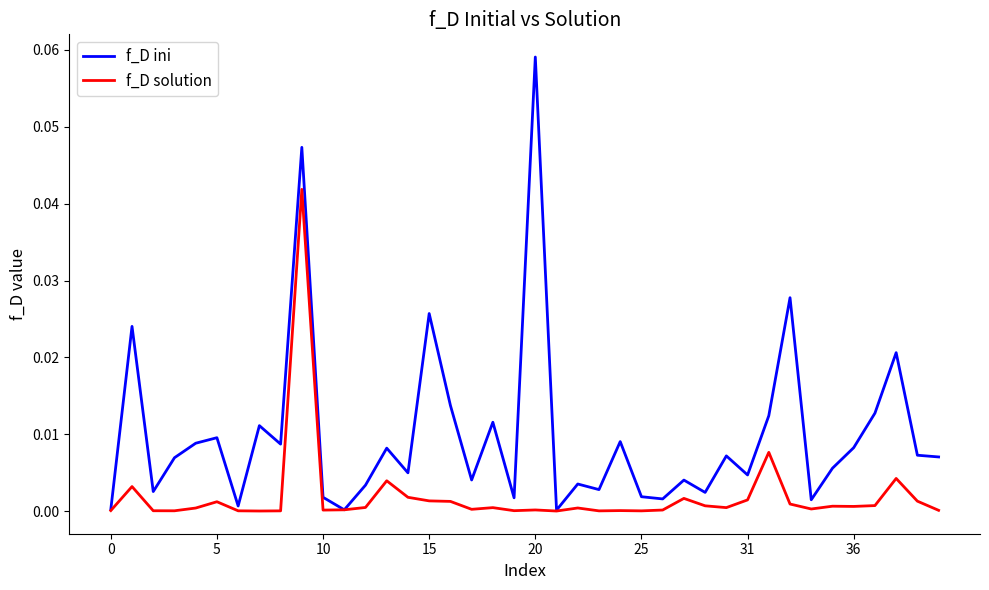

List the series in order of their overall mean, lowest first.

f_D solution, f_D ini